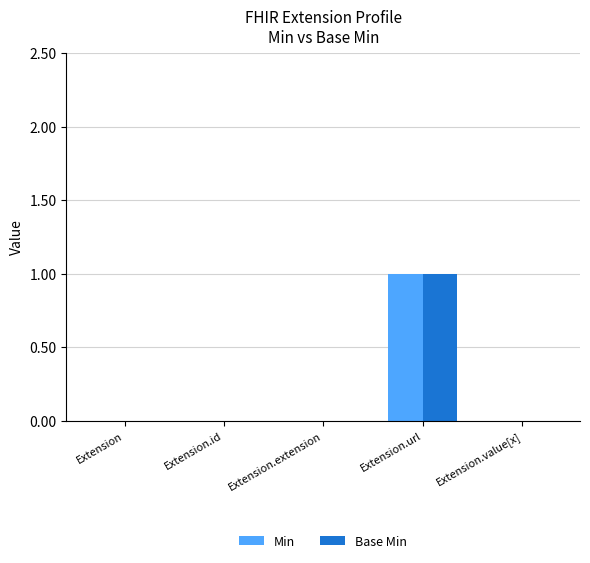

The value of Min at Extension is 0. True or false?

True